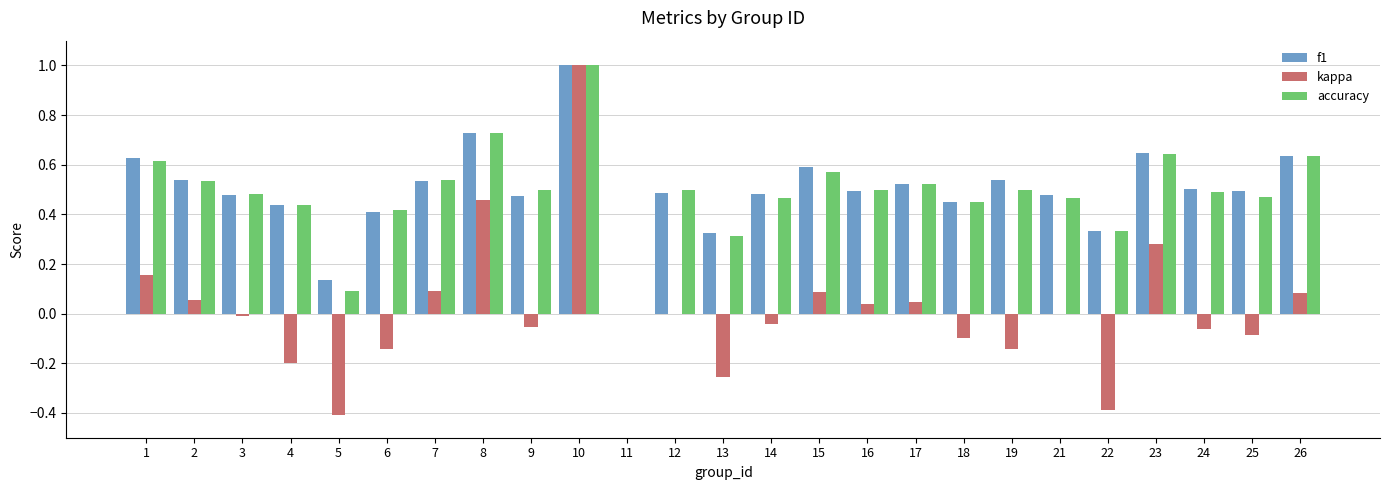

Is it true that kappa equals -0.1 at 24?

True